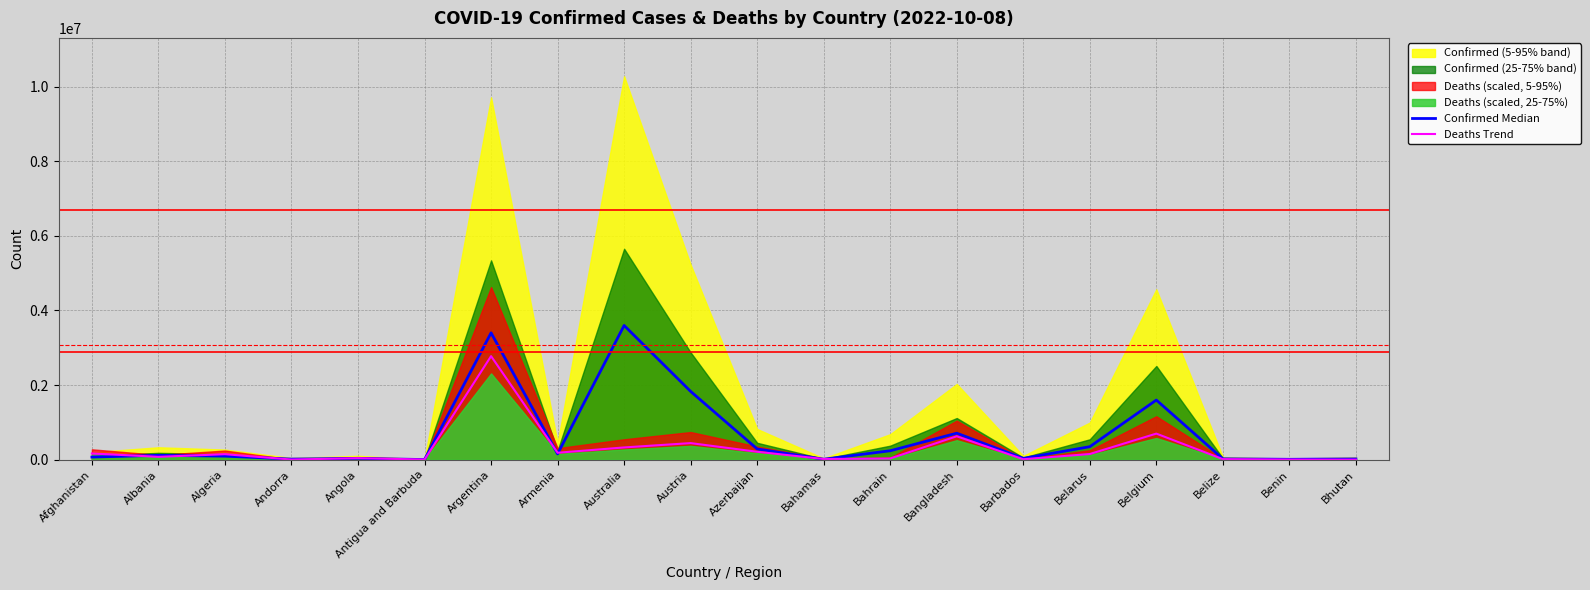

What is the lowest value of the Deaths Trend series?

448.4